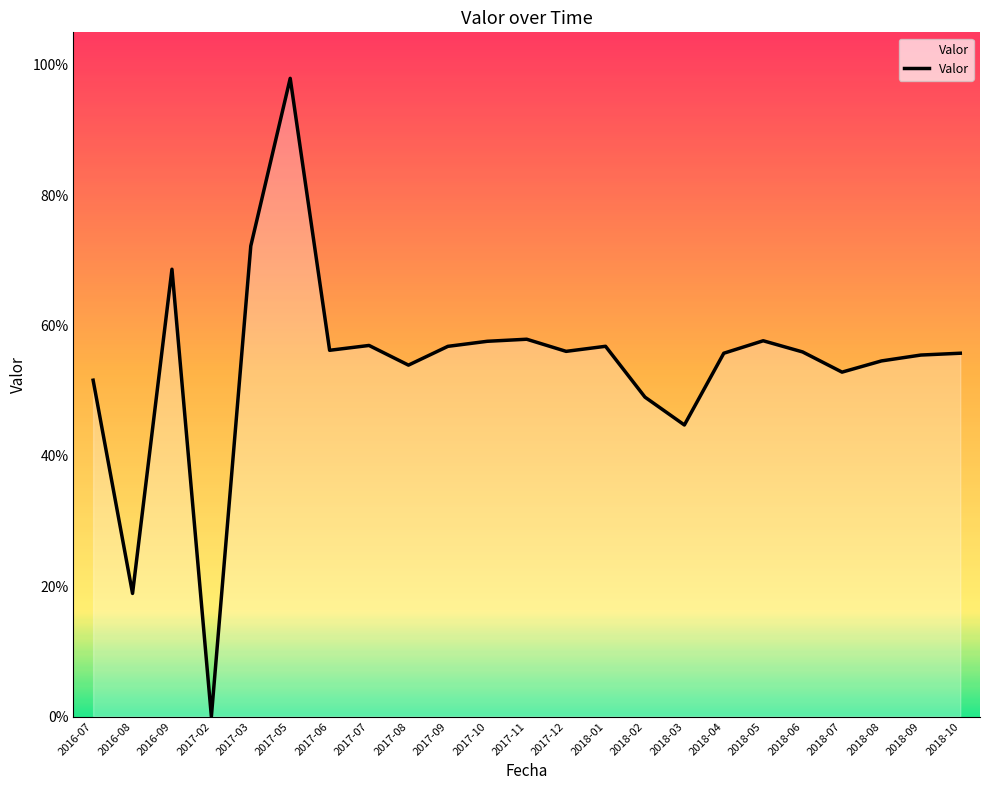

Where is the data nearest to the value 0?

2017-02